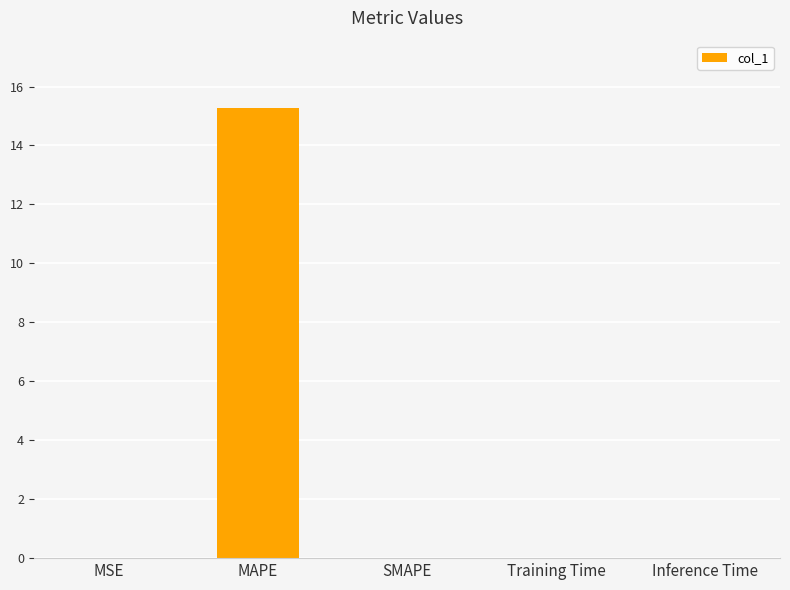

True or false: the data shows 0.0 at Training Time.

True